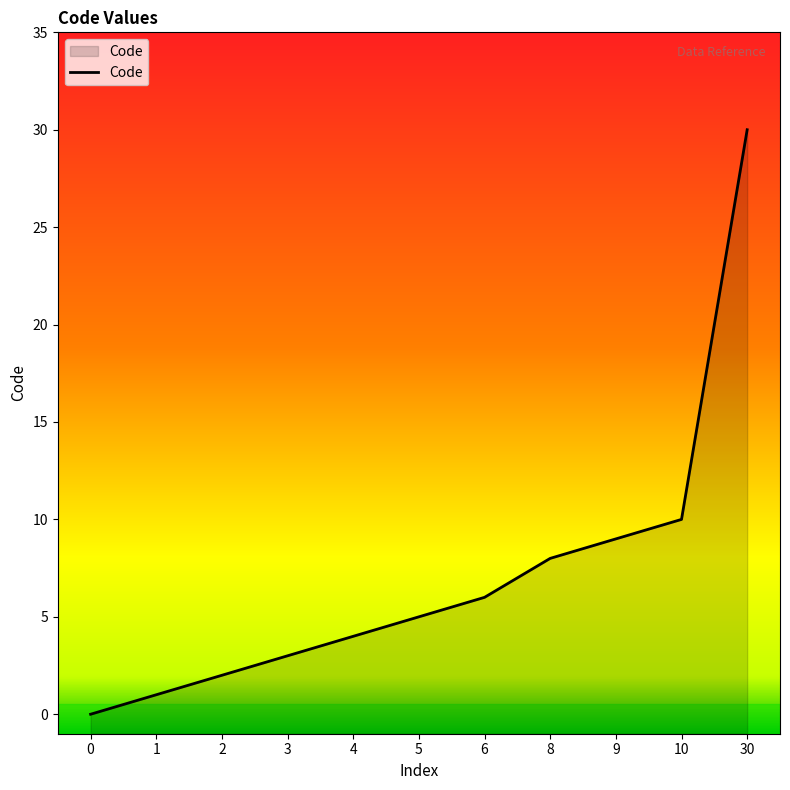

Rank the categories by value from lowest to highest.

0, 1, 2, 3, 4, 5, 6, 8, 9, 10, 30